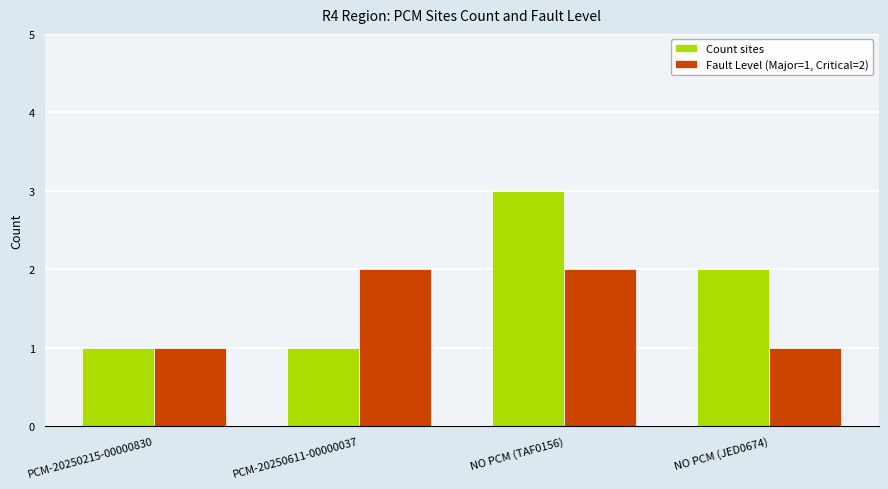

Count the Count sites values in the range 1 to 3.

4